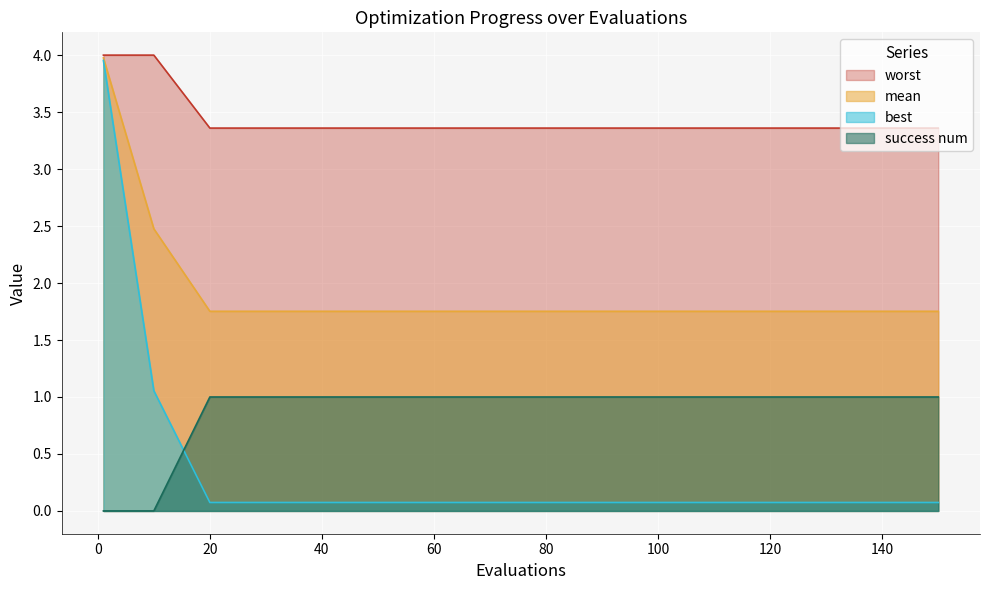

At how many categories does at least one series exceed 0?

16